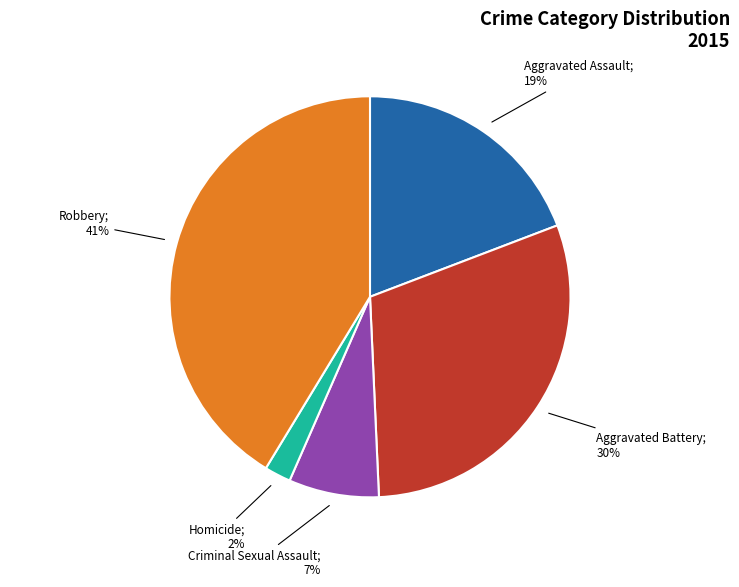

To the nearest percent, what is the average slice percentage?

20%